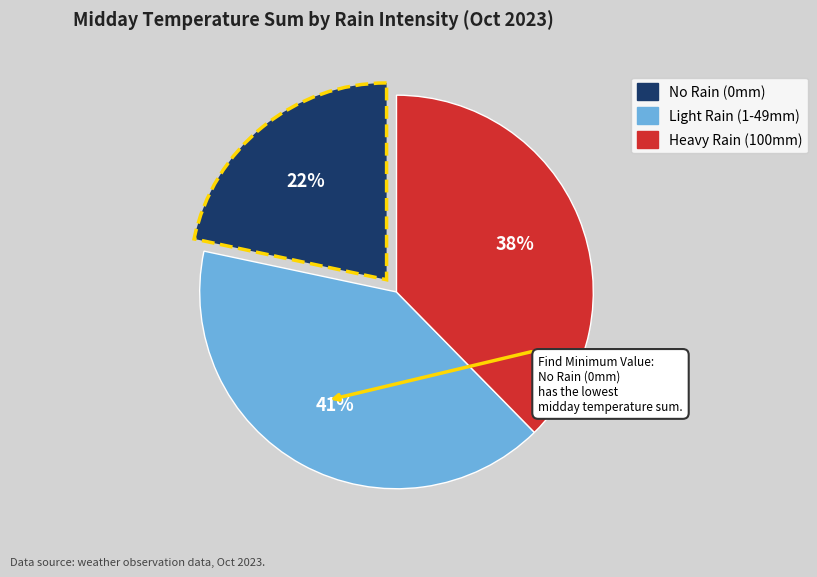

To the nearest percent, what is the difference between the largest and smallest slice percentages?

19%